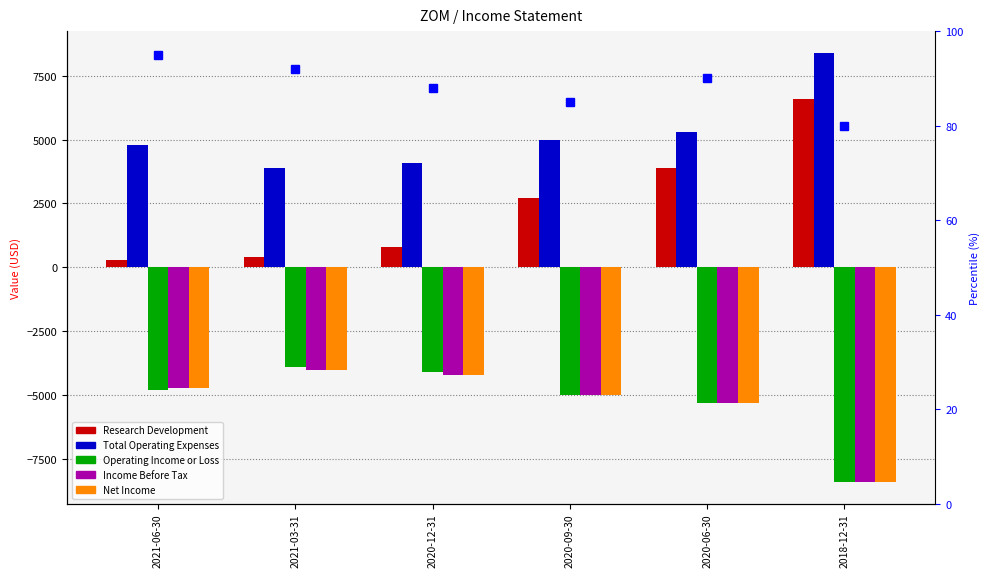

What is the spread (max minus min) of values at 2020-06-30?

10600